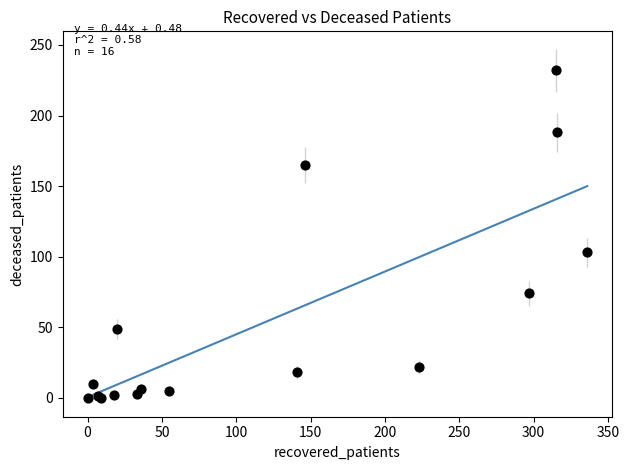

What Y value in the scatter plot is closest to 116?

103